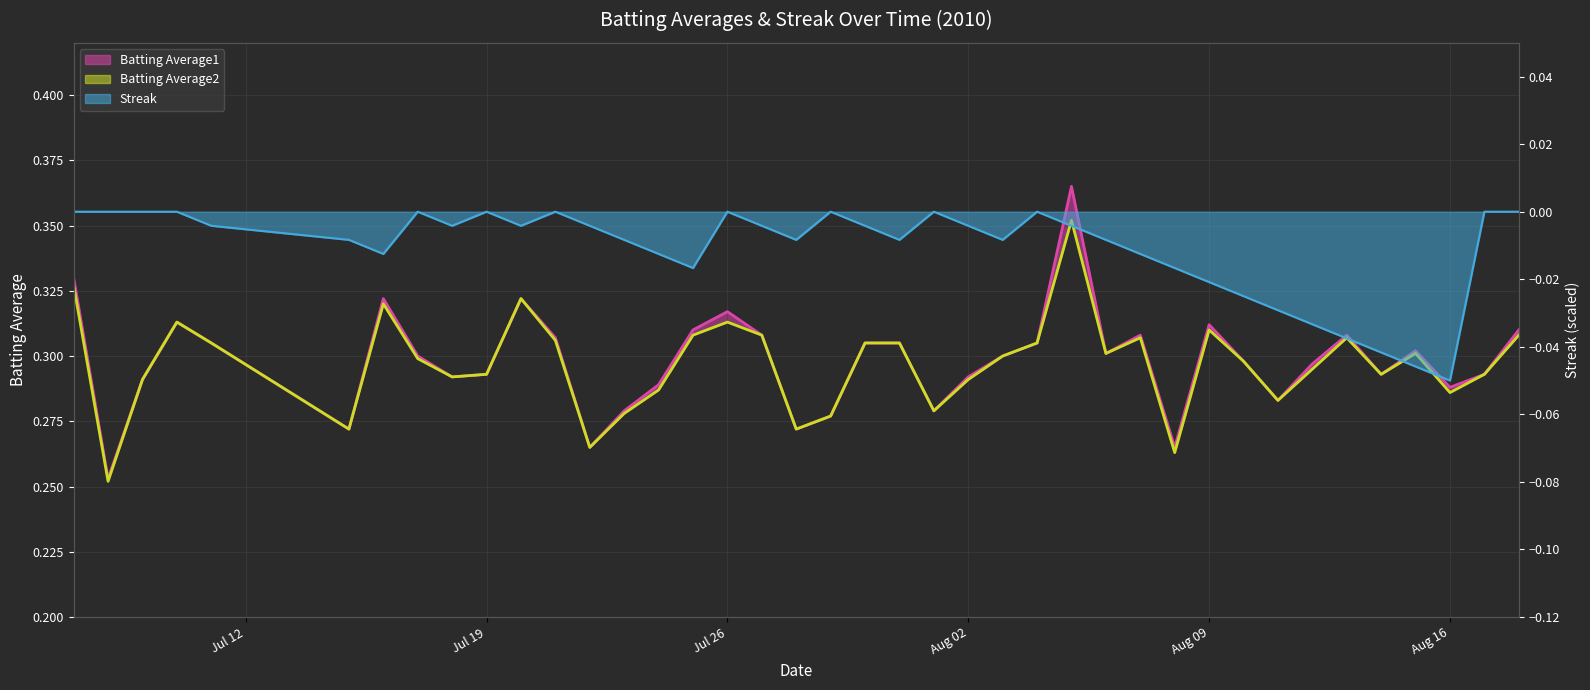

What is the spread (max minus min) of values at 2010-08-17?

0.3